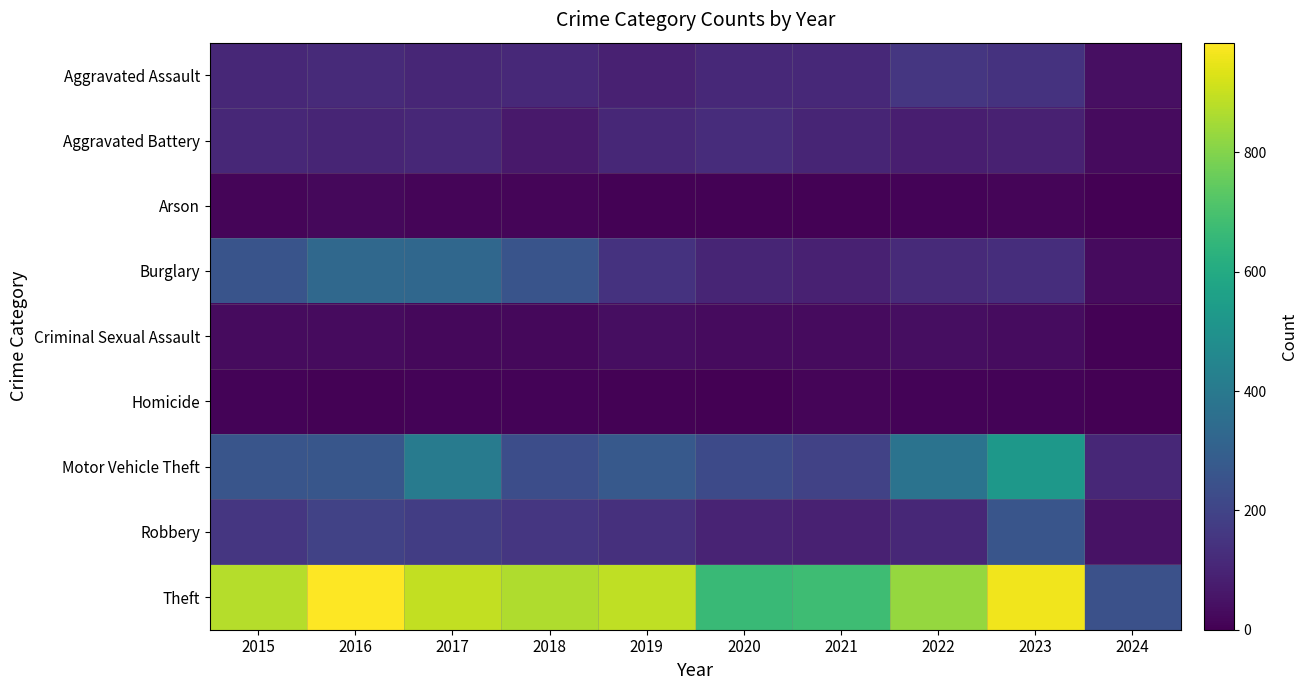

Count the number of data series in this chart.

9